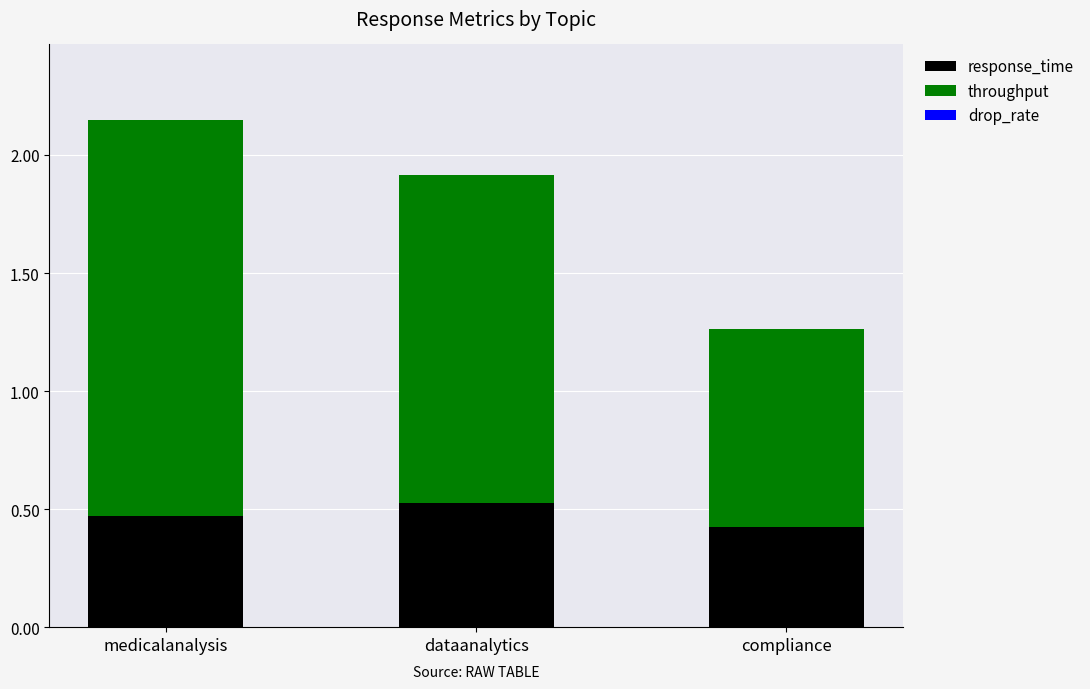

Count the response_time values in the range 0 to 1.

3